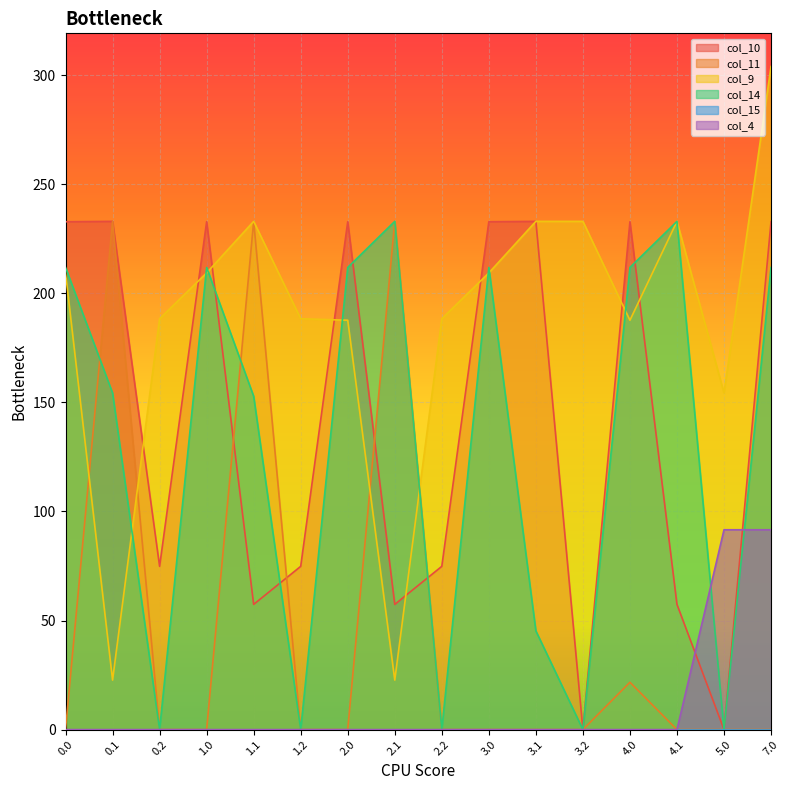

What is the maximum value for col_10?

233.0